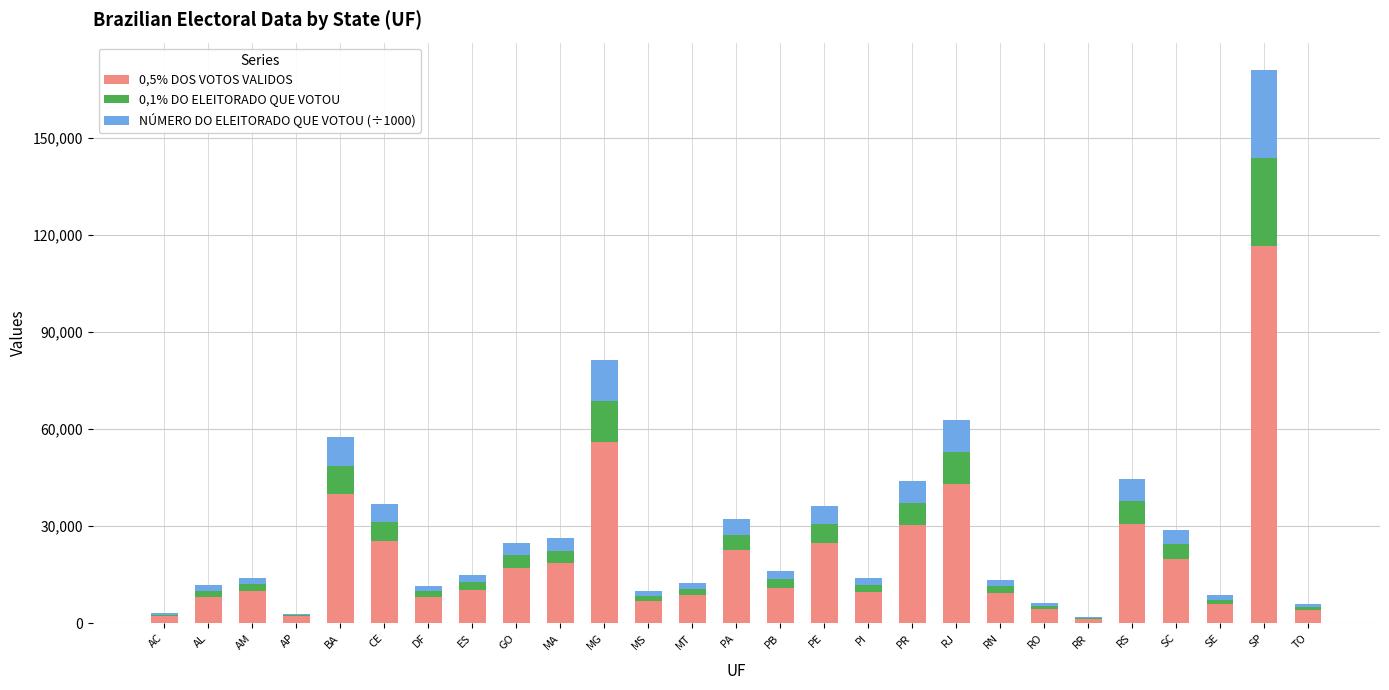

At which category is the sum across all series the highest?

SP